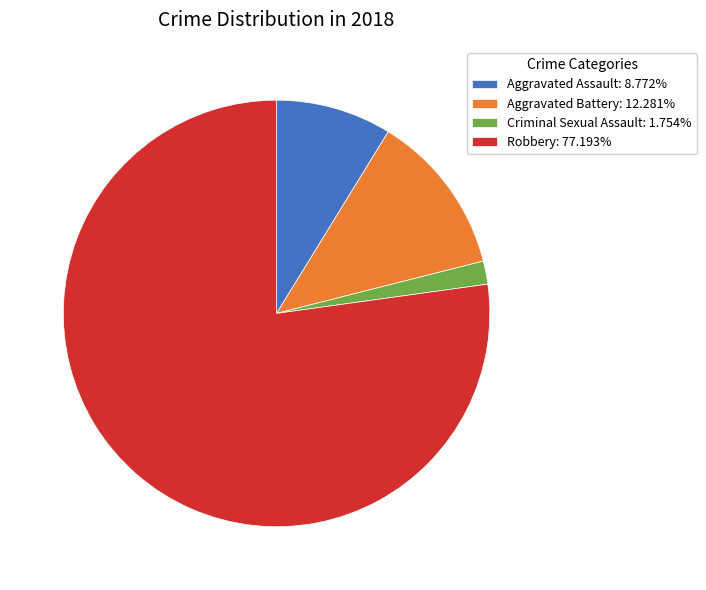

Is the sum of Robbery: 77.193% and Criminal Sexual Assault: 1.754% greater than half?

Yes